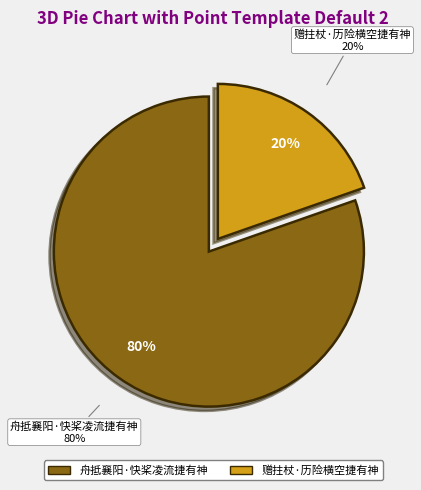

Approximately how many times larger is the value at 舟抵襄阳·快桨凌流捷有神 compared to 赠拄杖·历险横空捷有神?

4.1